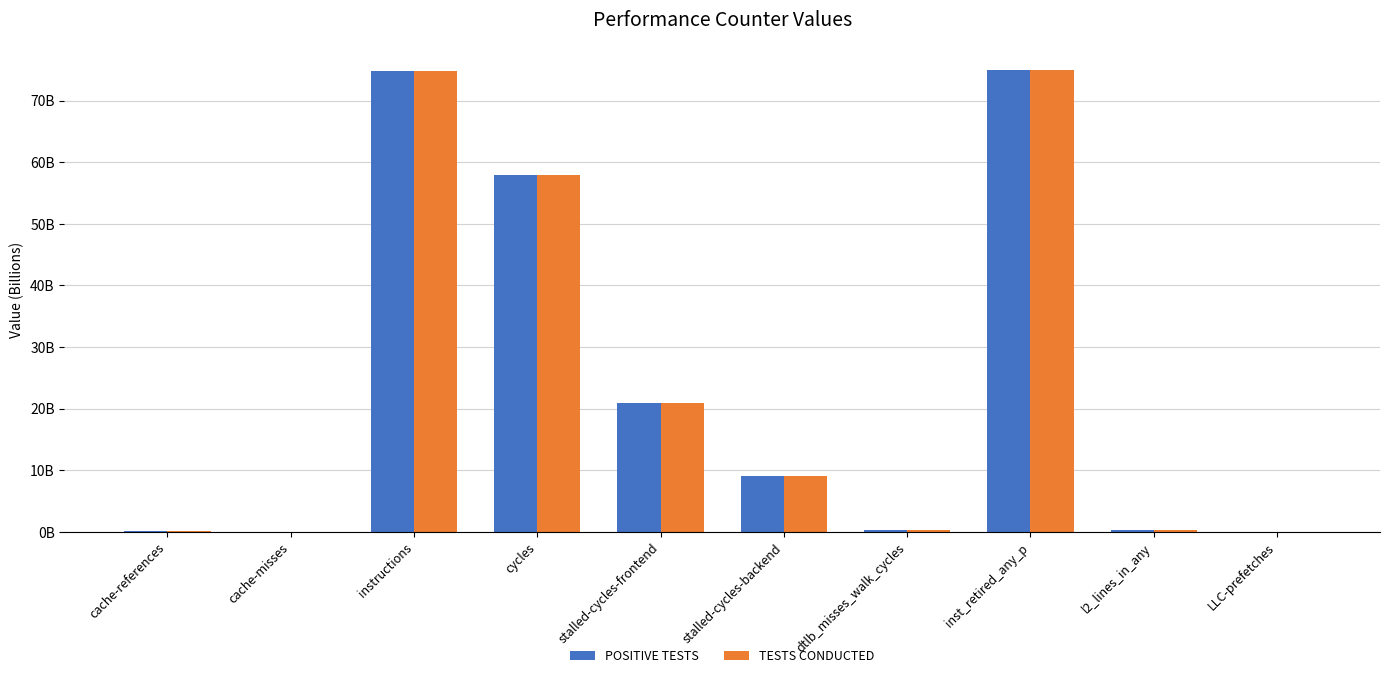

True or false: TESTS CONDUCTED has a value of 0.0 at cache-misses.

True